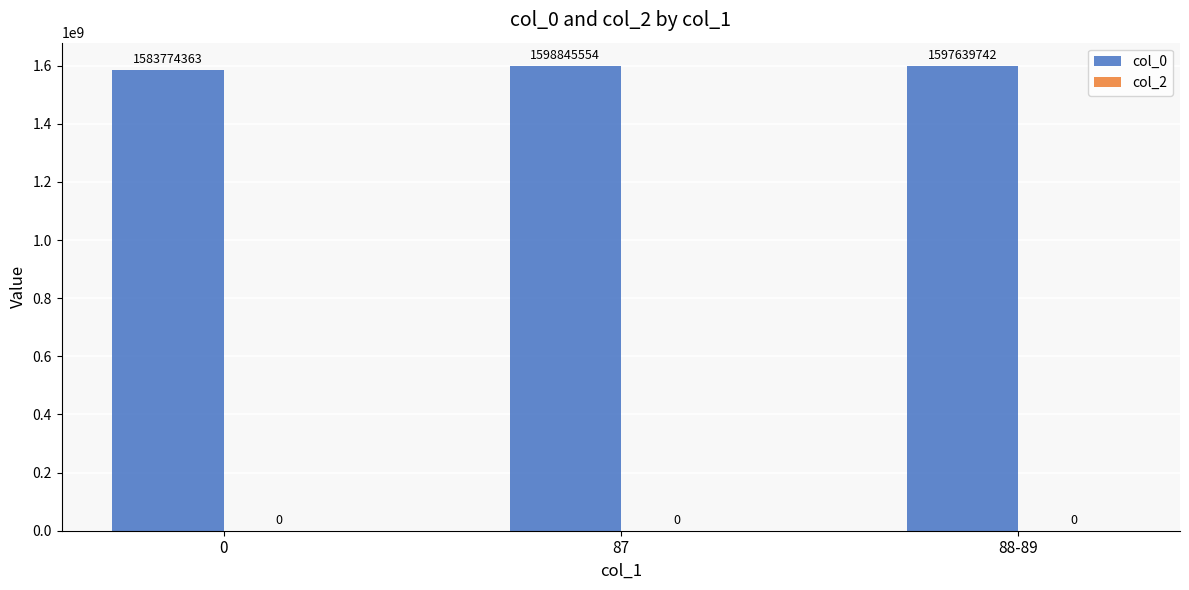

What is the minimum value shown in the chart?

1583774363